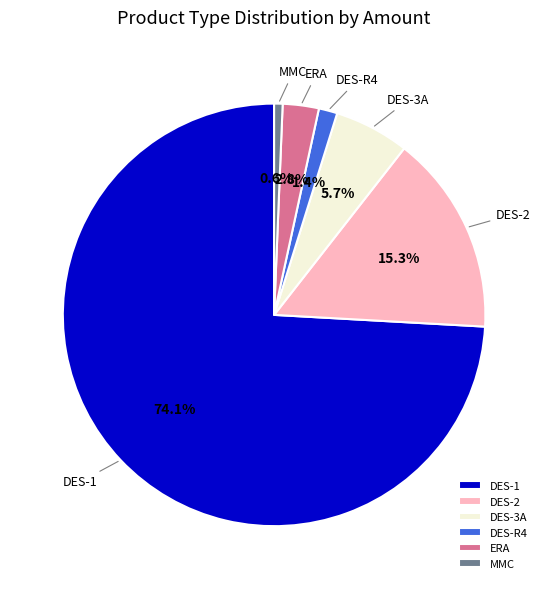

How much of the chart is everything except DES-3A?

94.3%